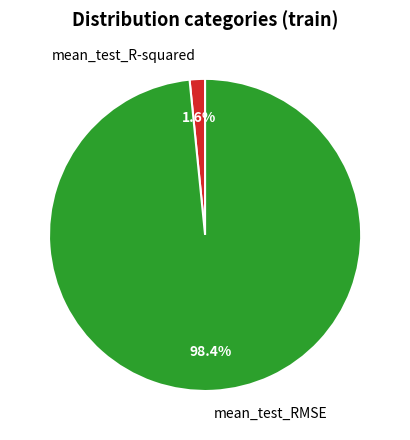

What is the smallest slice in the pie chart?

mean_test_R-squared